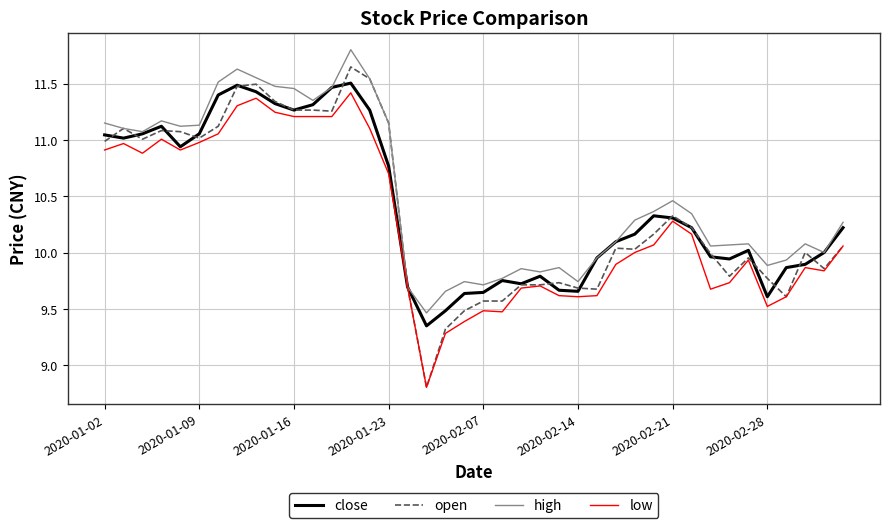

Which series has the widest spread of values?

open